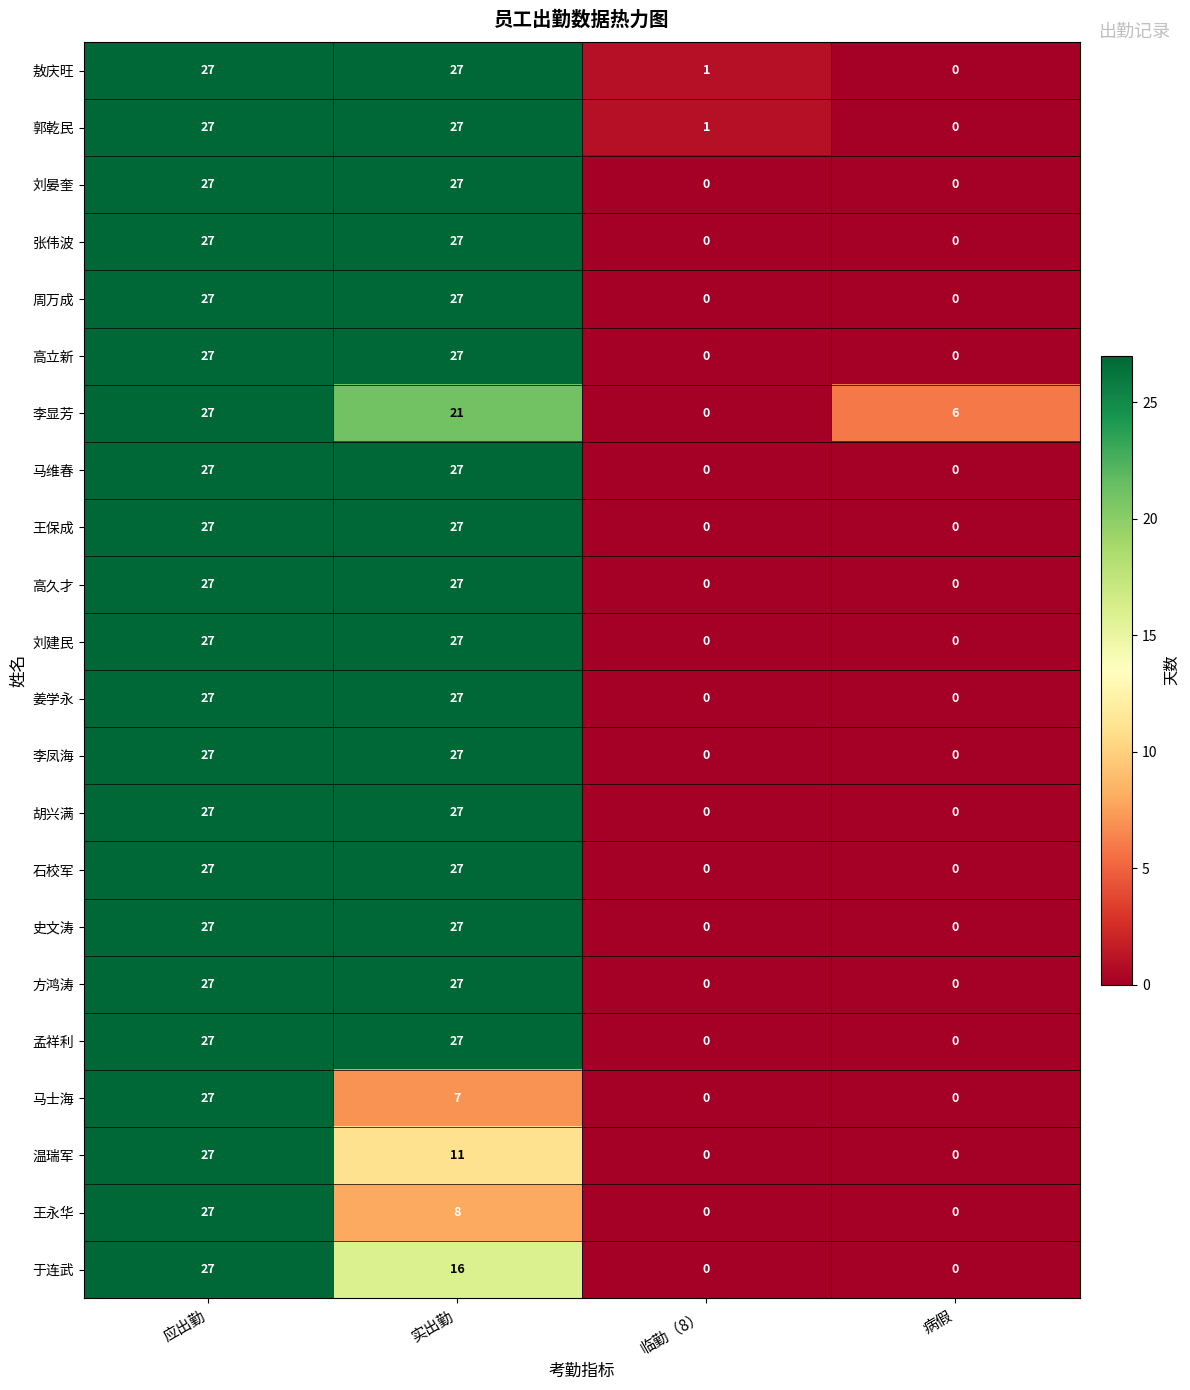

What is the highest value of the 刘晏奎 series?

27